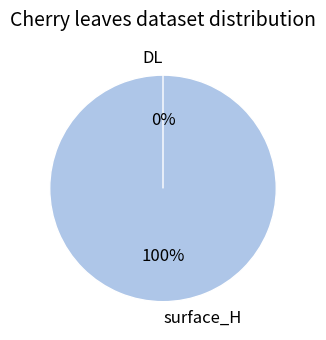

The DL slice represents 0% of the pie. True or false?

True